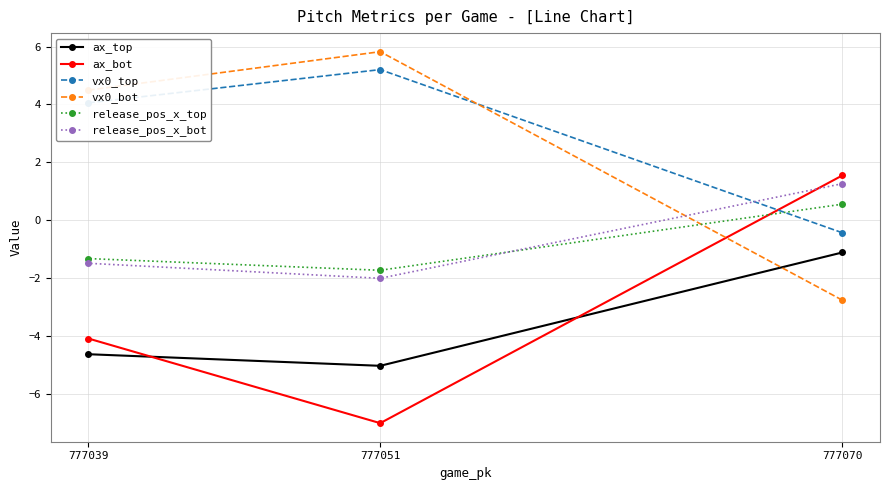

The ax_bot series shows -7.0 at 777039. True or false?

False